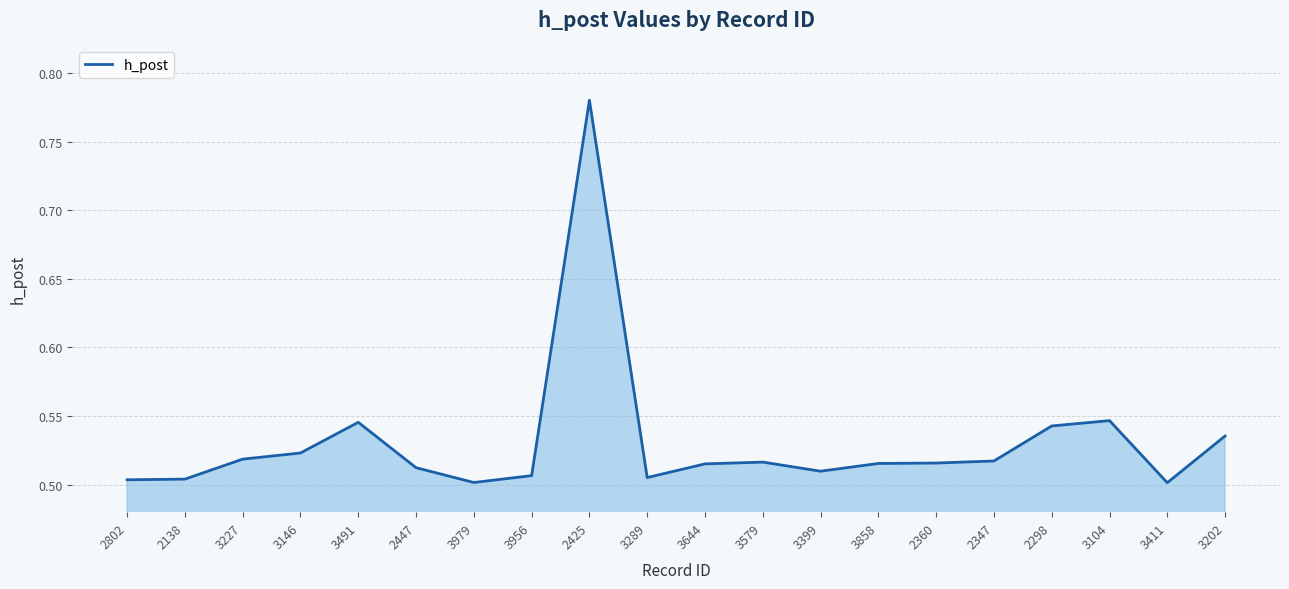

Where is the first local minimum?

3979